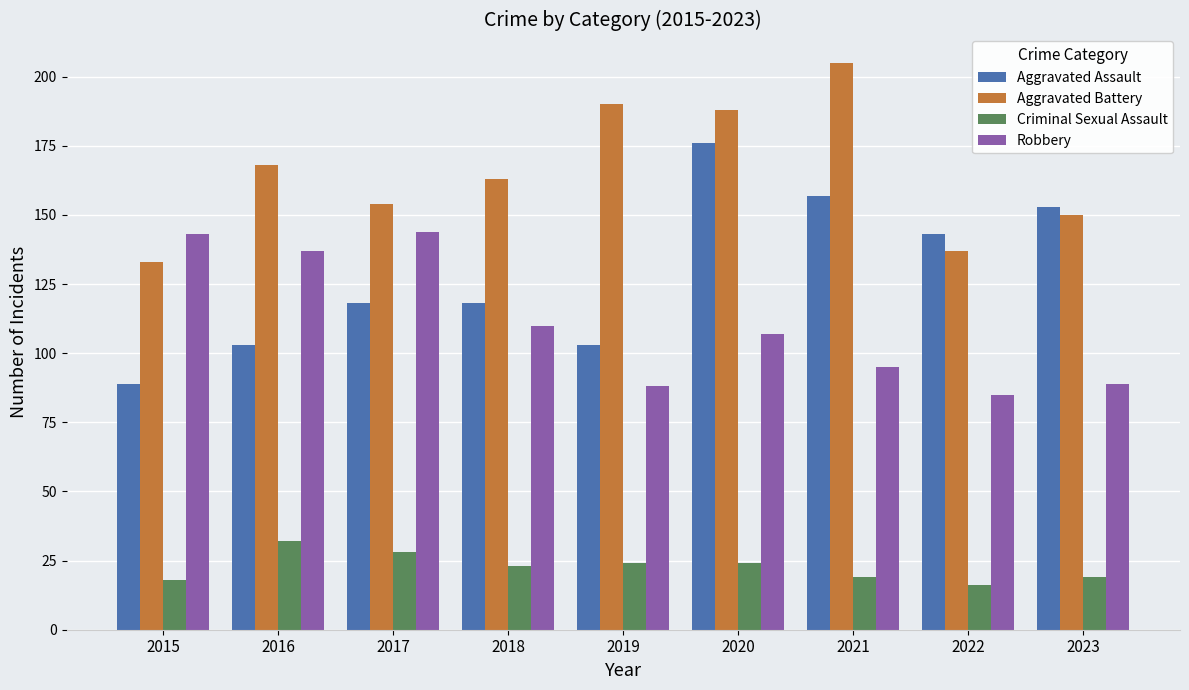

Count the number of categories in the chart.

9